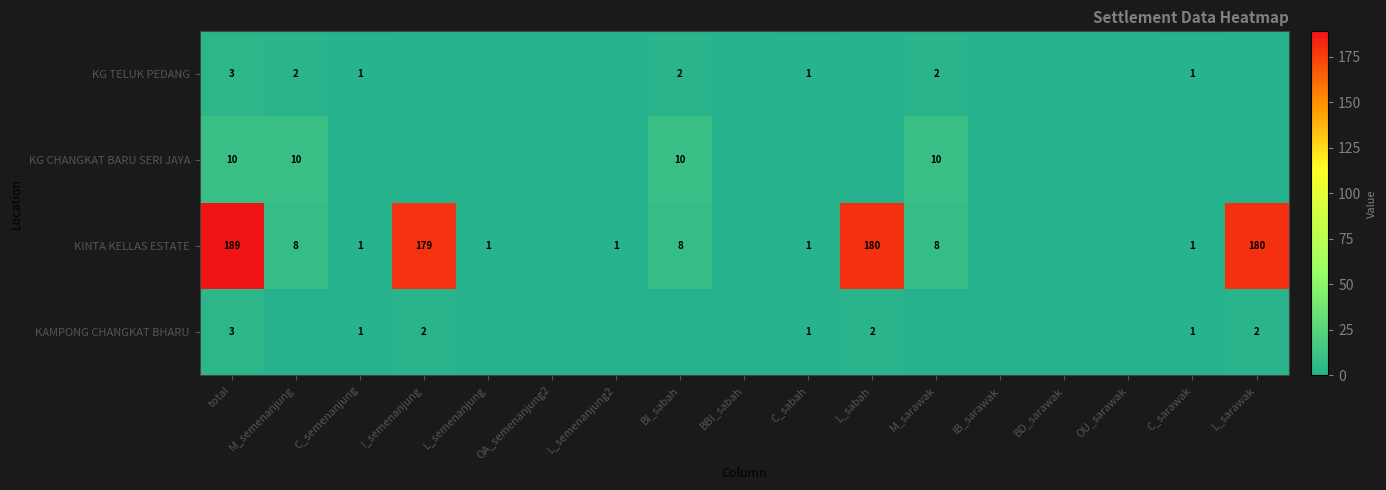

True or false: KG TELUK PEDANG has a value of 1 at C_sarawak.

True